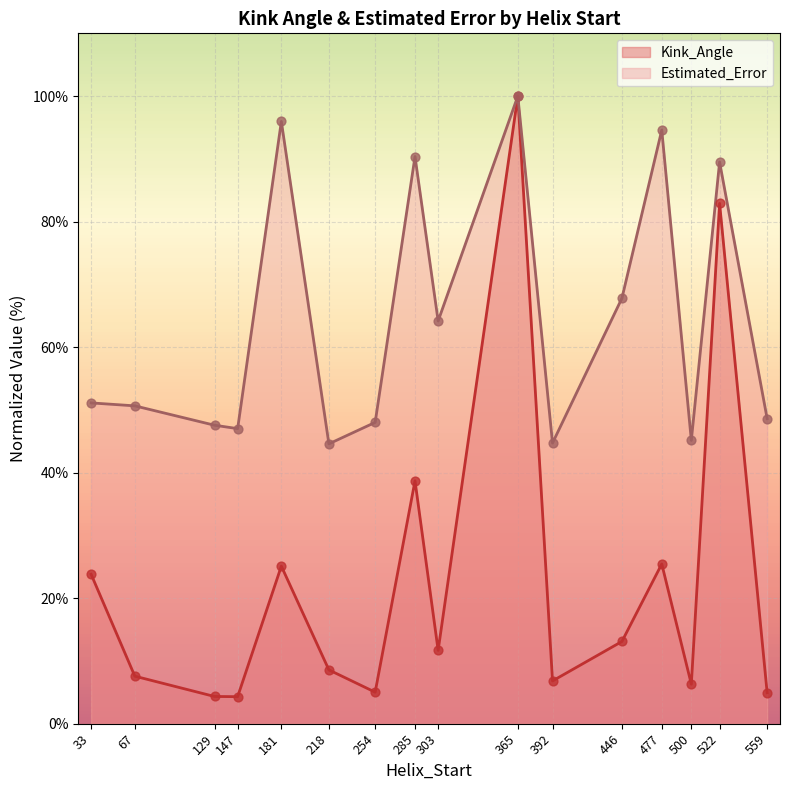

What are all the series names shown in the legend?

Kink_Angle, Estimated_Error